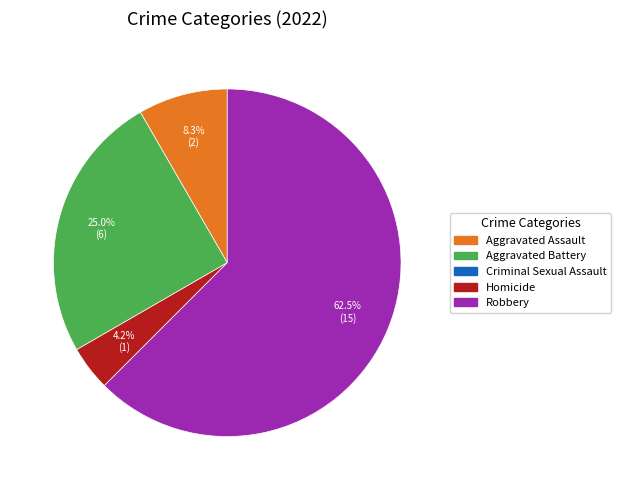

Count the number of slices in the pie.

4